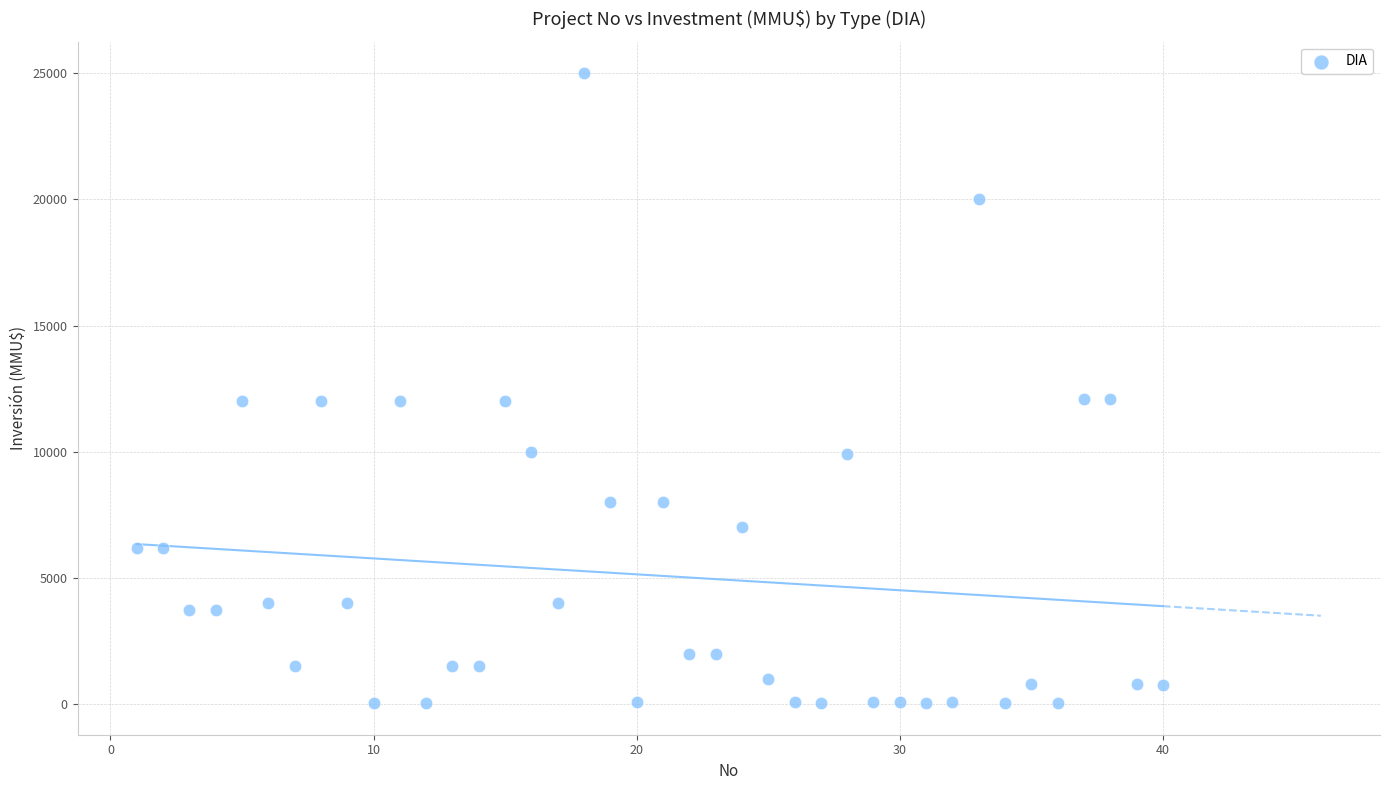

What is the range of Y values (max minus min)?

24963